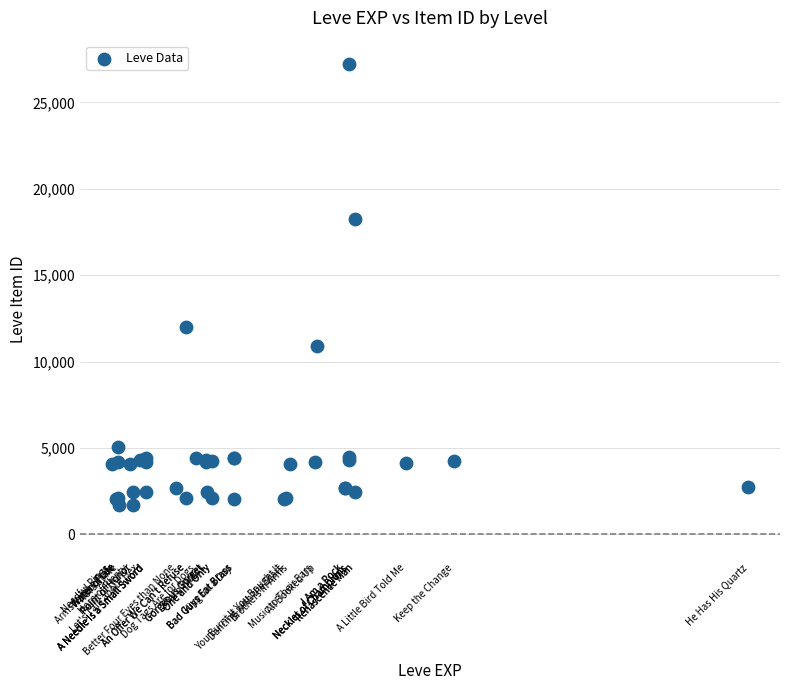

What Y value in the scatter plot is closest to 14448?

12018